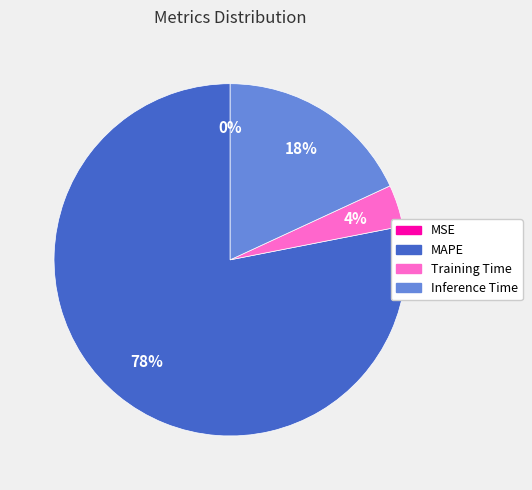

Is the sum of Inference Time and Training Time greater than half?

No